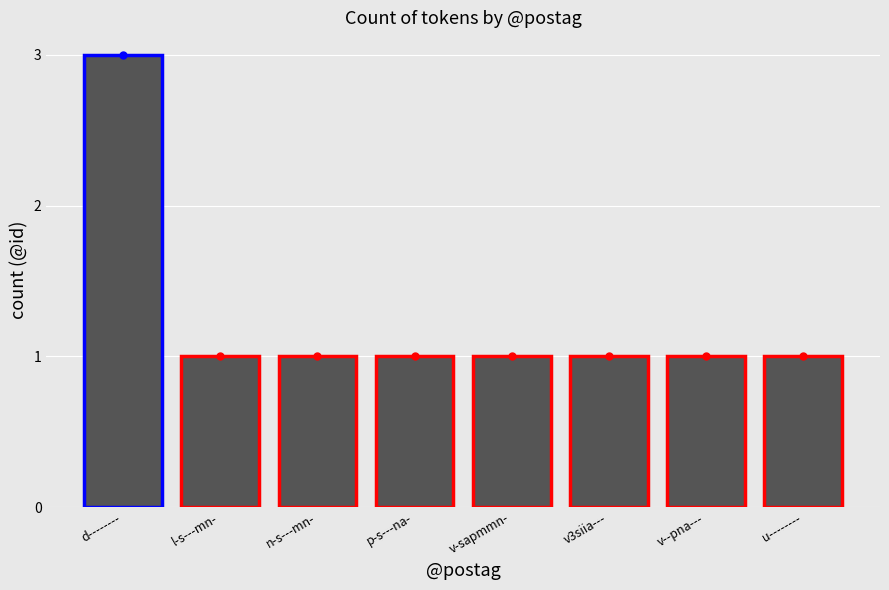

What is the greatest value displayed?

3